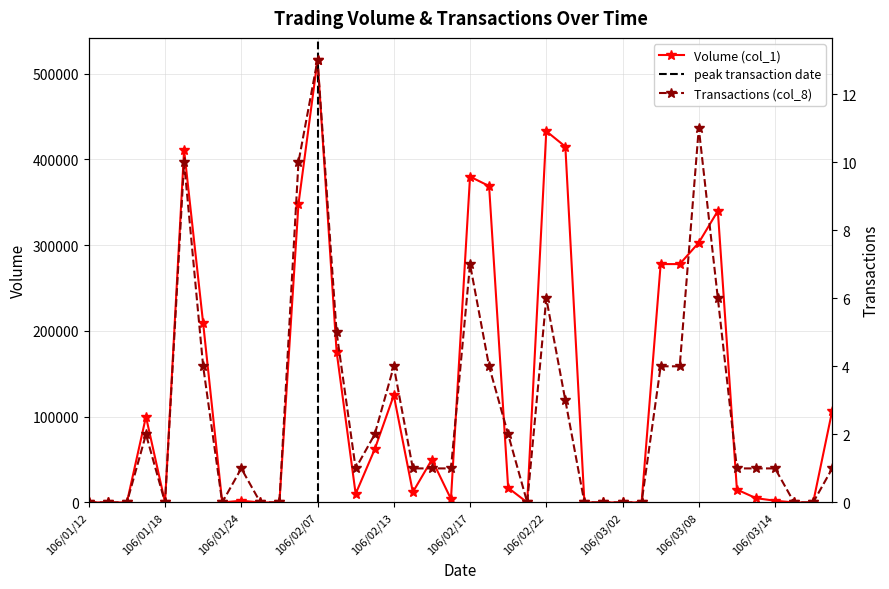

In Volume (col_1), how many points are lower than both neighbors (excluding endpoints)?

6